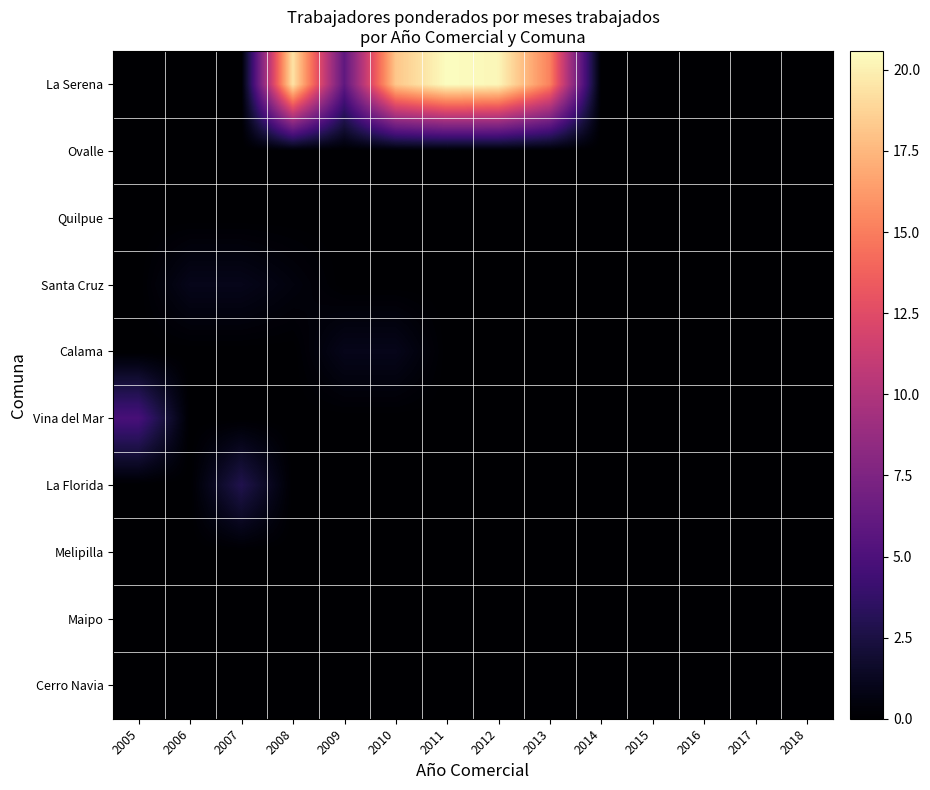

Count the number of data series in this chart.

10